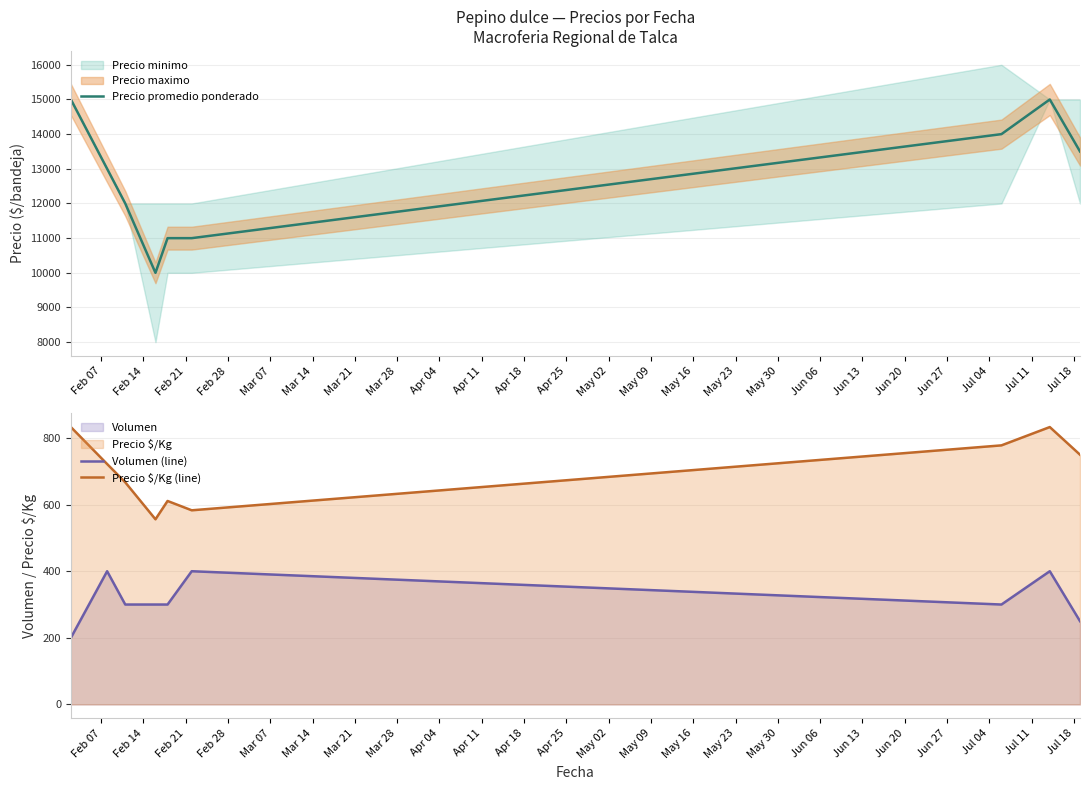

True or false: Volumen (line) and Precio $/Kg (line) cross at least once.

False